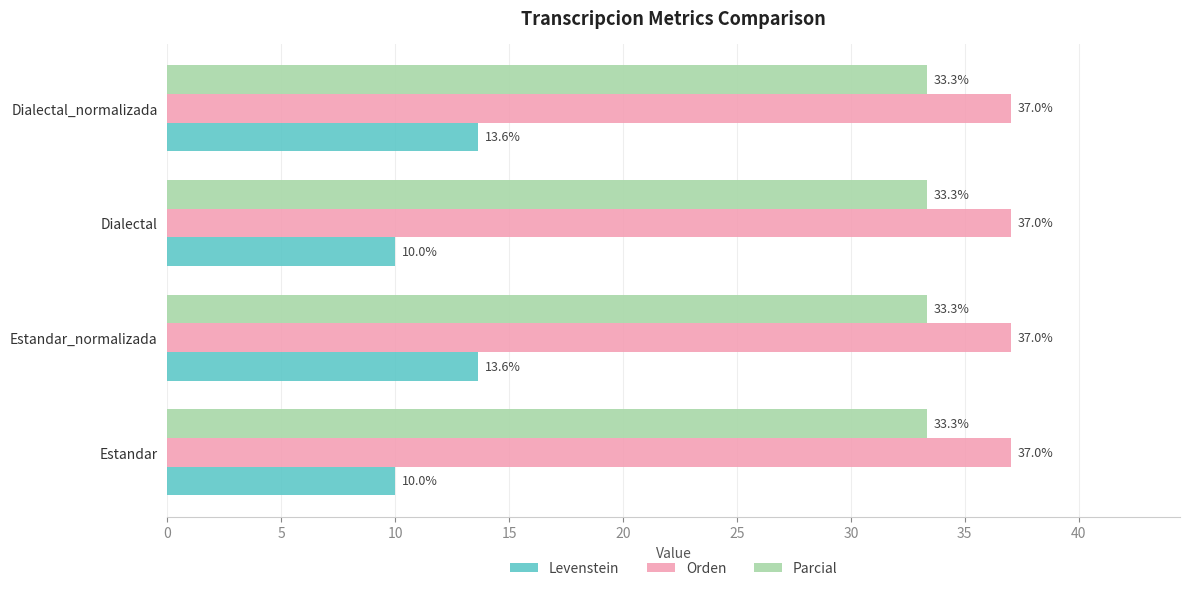

Rank the series by their maximum value, from lowest to highest.

Levenstein, Parcial, Orden